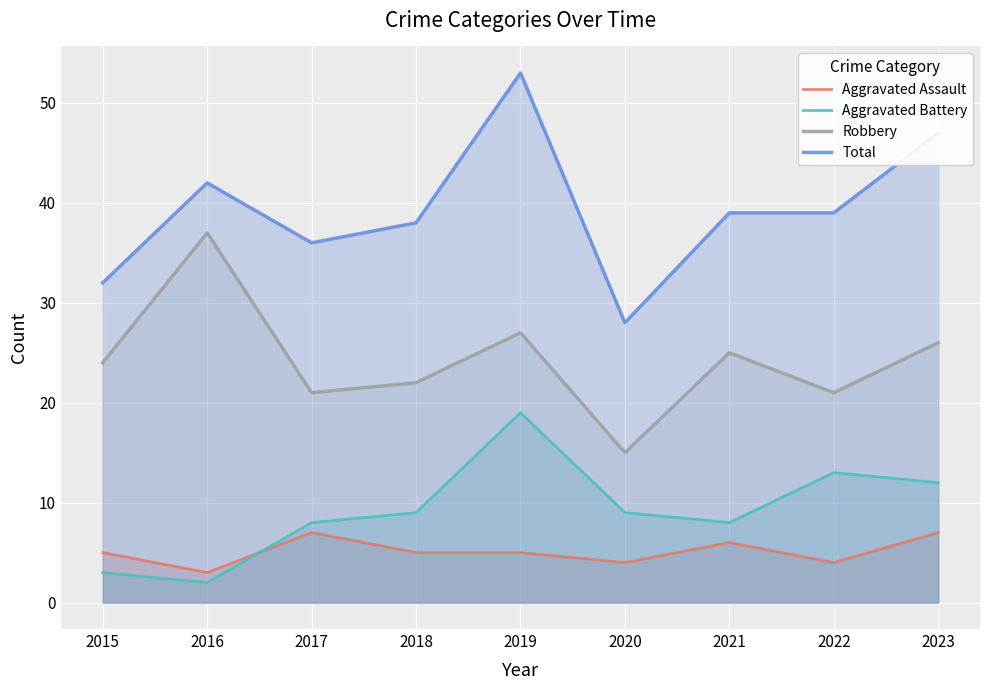

Rank the series at 2022 from lowest to highest value.

Aggravated Assault, Aggravated Battery, Robbery, Total